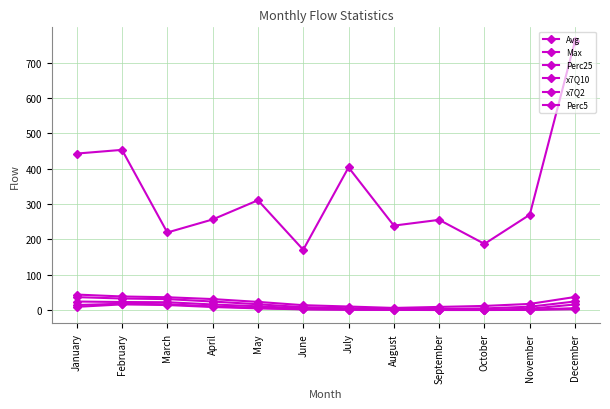

Which has a higher value, November or July?

November